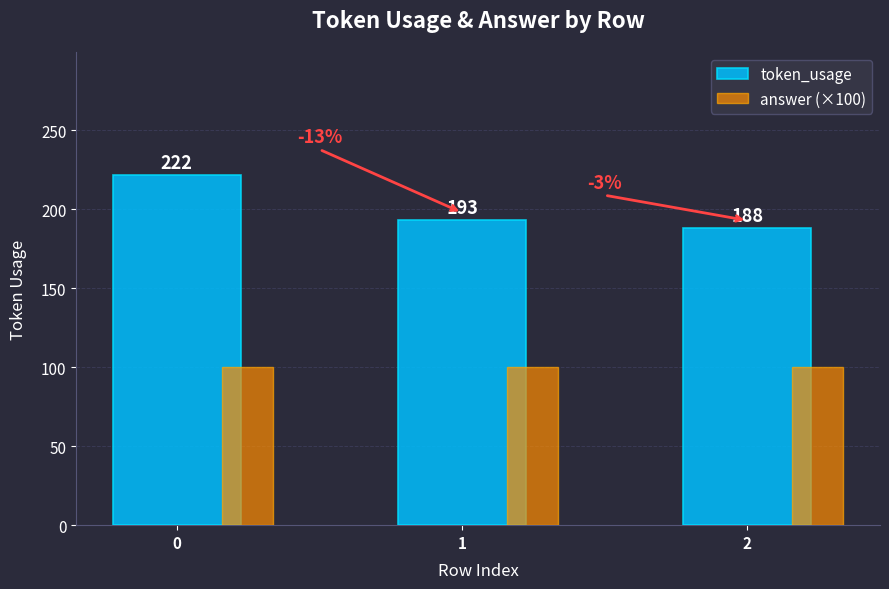

What is the approximate value of answer (×100) at 0?

100